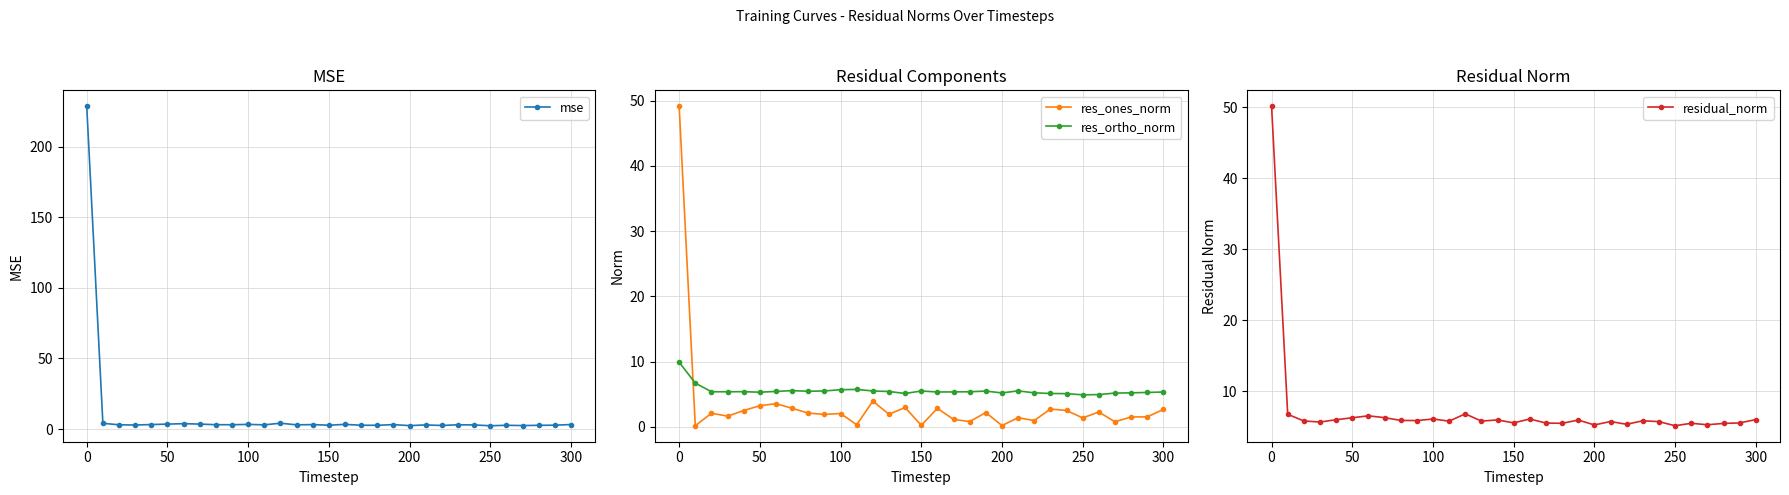

True or false: res_ortho_norm has a value of 12.9 at −50.

False